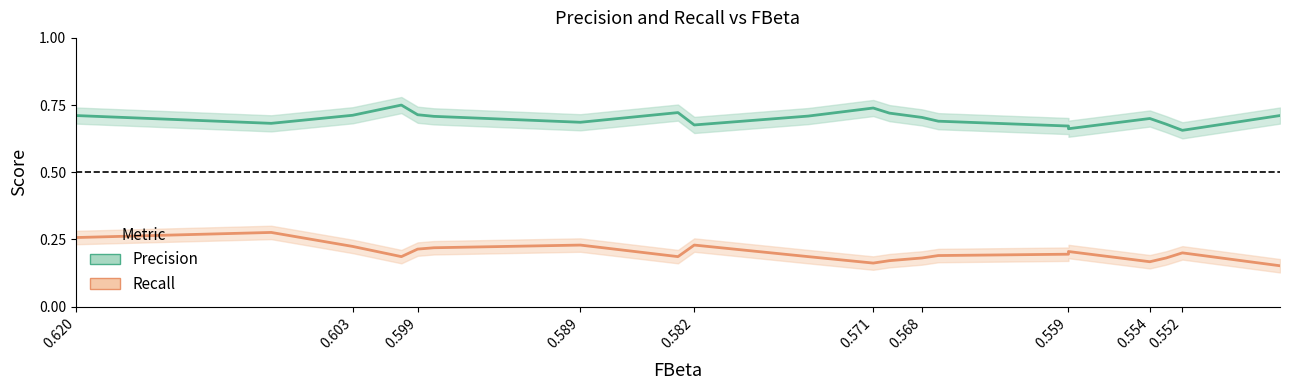

What is the difference between the maximum and minimum values in the Precision series?

0.1